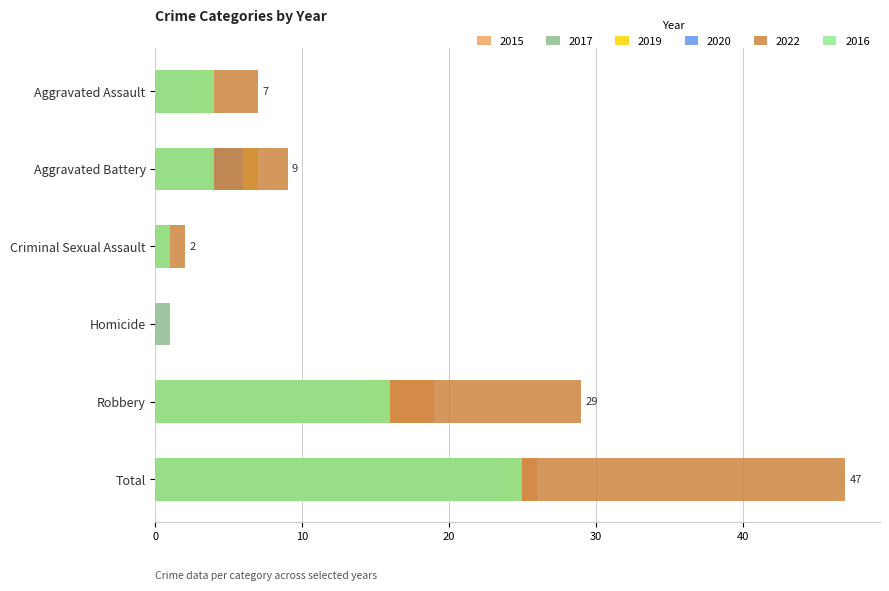

Rank the series at Total from highest to lowest value.

2022, 2015, 2016, 2020, 2019, 2017